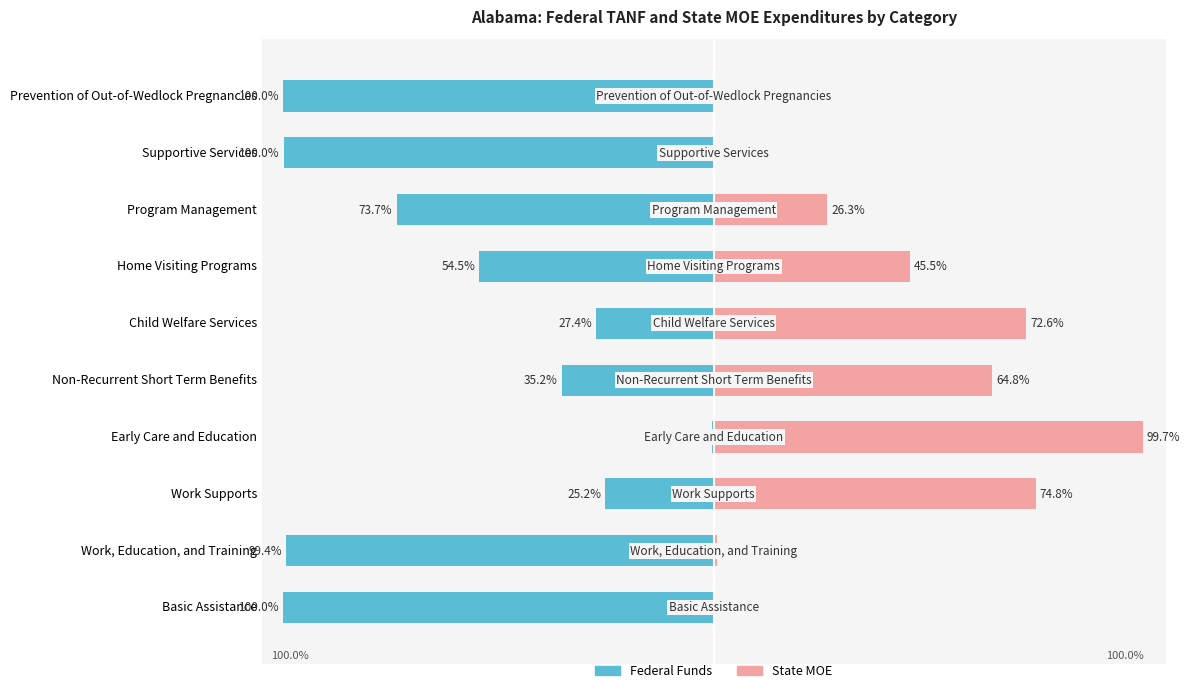

The value of State MOE at Basic Assistance is 65.8. True or false?

False